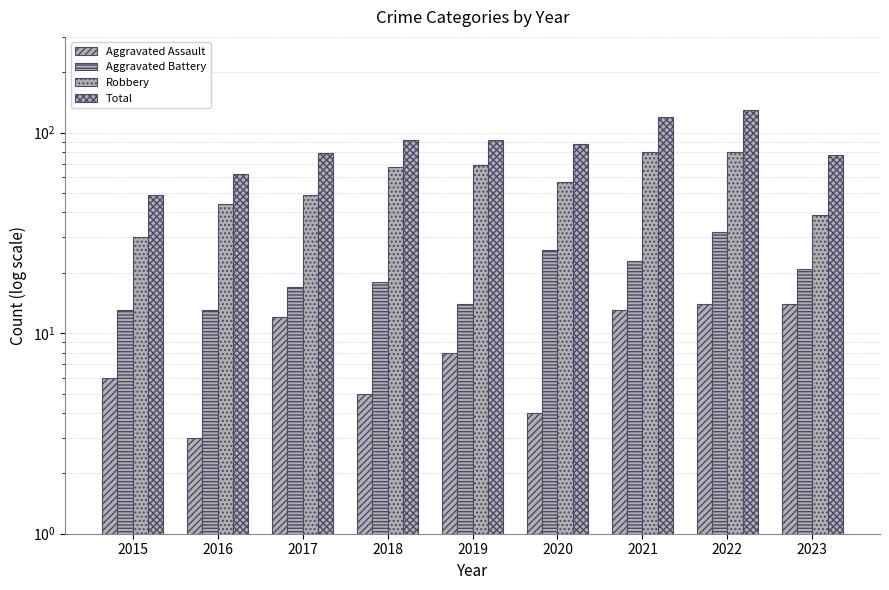

Reading left to right, what are all the values shown in this chart?

Aggravated Assault: 2015=6	2016=3	2017=12	2018=5	2019=8	2020=4	2021=13	2022=14	2023=14
Aggravated Battery: 2015=13	2016=13	2017=17	2018=18	2019=14	2020=26	2021=23	2022=32	2023=21
Robbery: 2015=30	2016=44	2017=49	2018=67	2019=69	2020=57	2021=80	2022=80	2023=39
Total: 2015=49	2016=62	2017=79	2018=92	2019=92	2020=88	2021=119	2022=130	2023=77